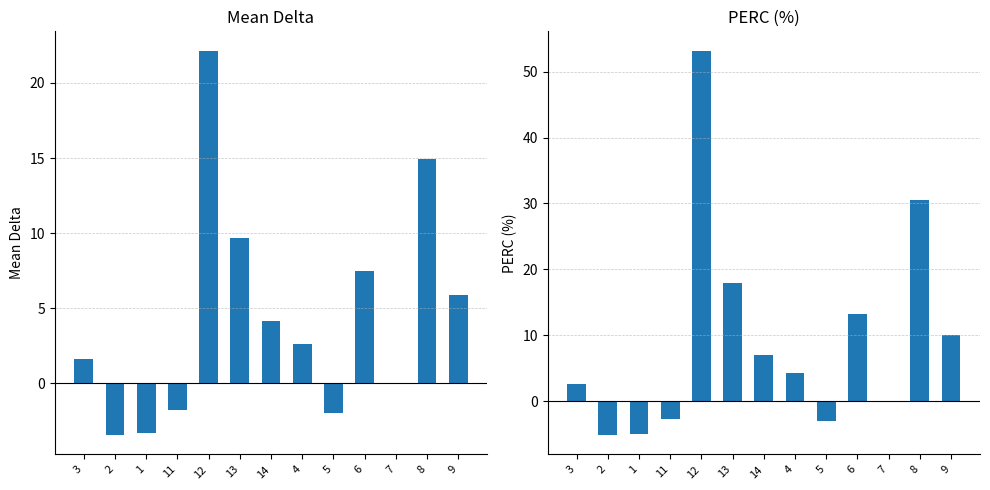

How many values in the Mean Delta series are below 2?

6